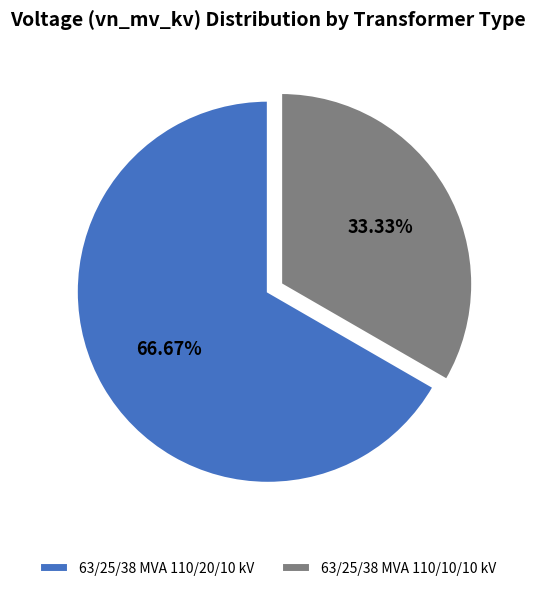

To the nearest percent, what percentage of the pie is 63/25/38 MVA 110/10/10 kV?

33%